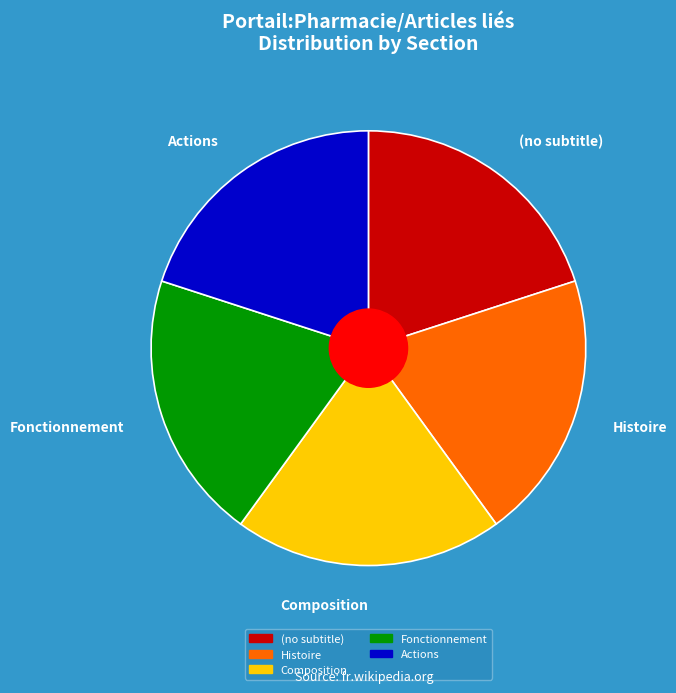

Is there a majority slice in this chart?

No